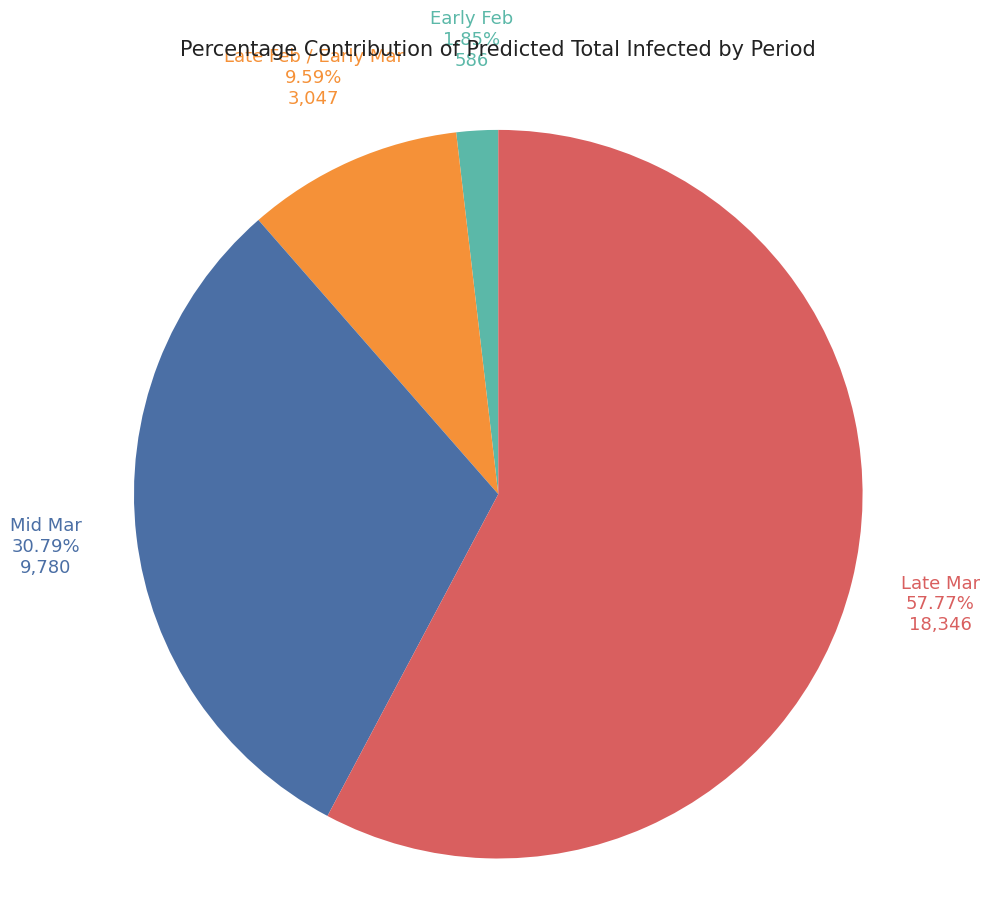

Between Late Mar and Early Feb, which is larger?

Late Mar